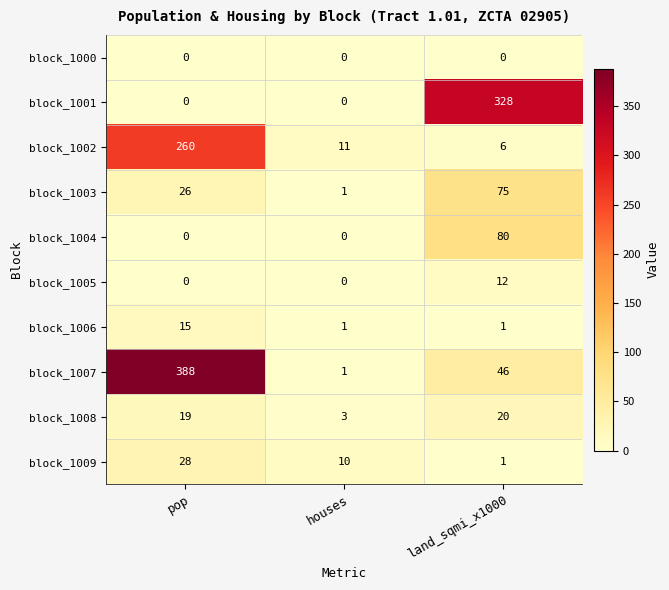

The value of block_1005 at land_sqmi_x1000 is 12. True or false?

True